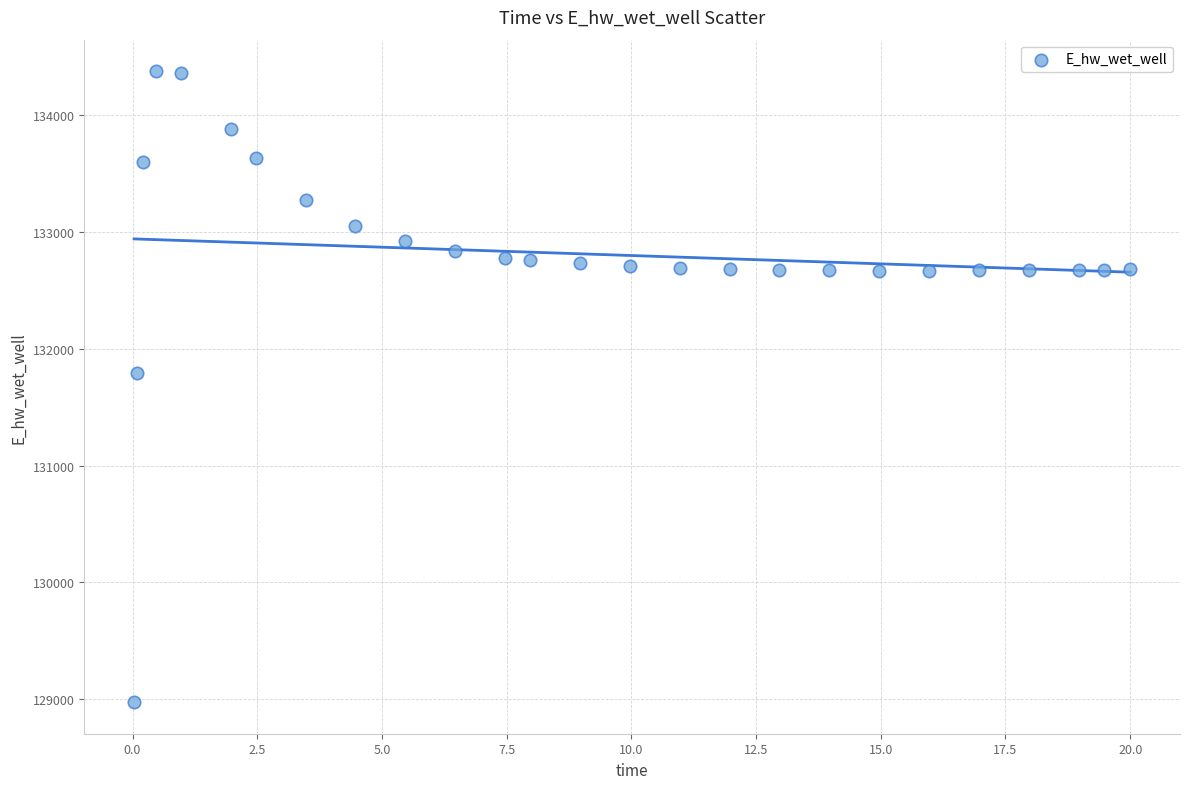

What Y value in the scatter plot is closest to 131674?

131791.1